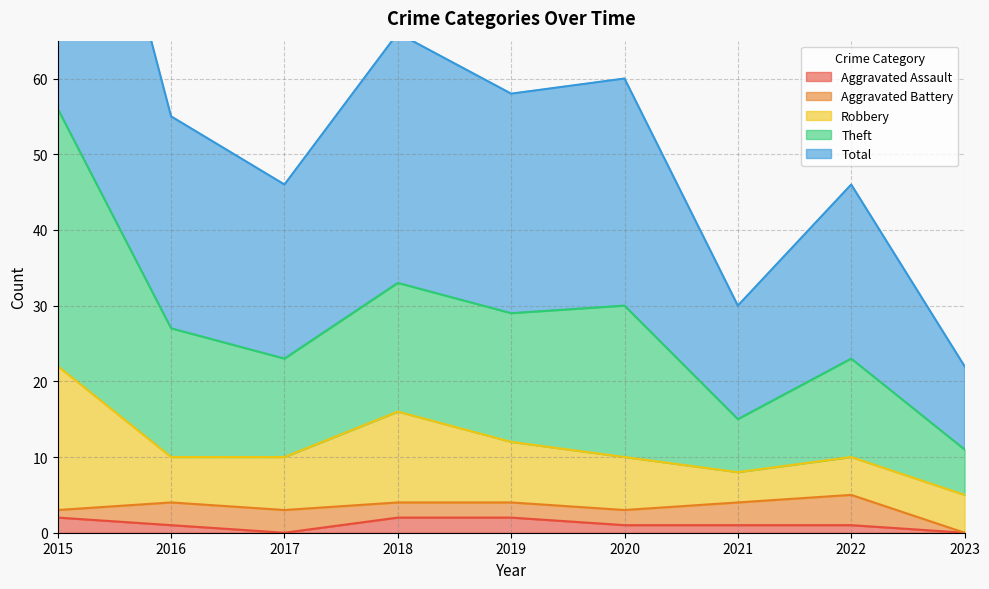

True or false: Aggravated Assault has a value of 1 at 2020.

True